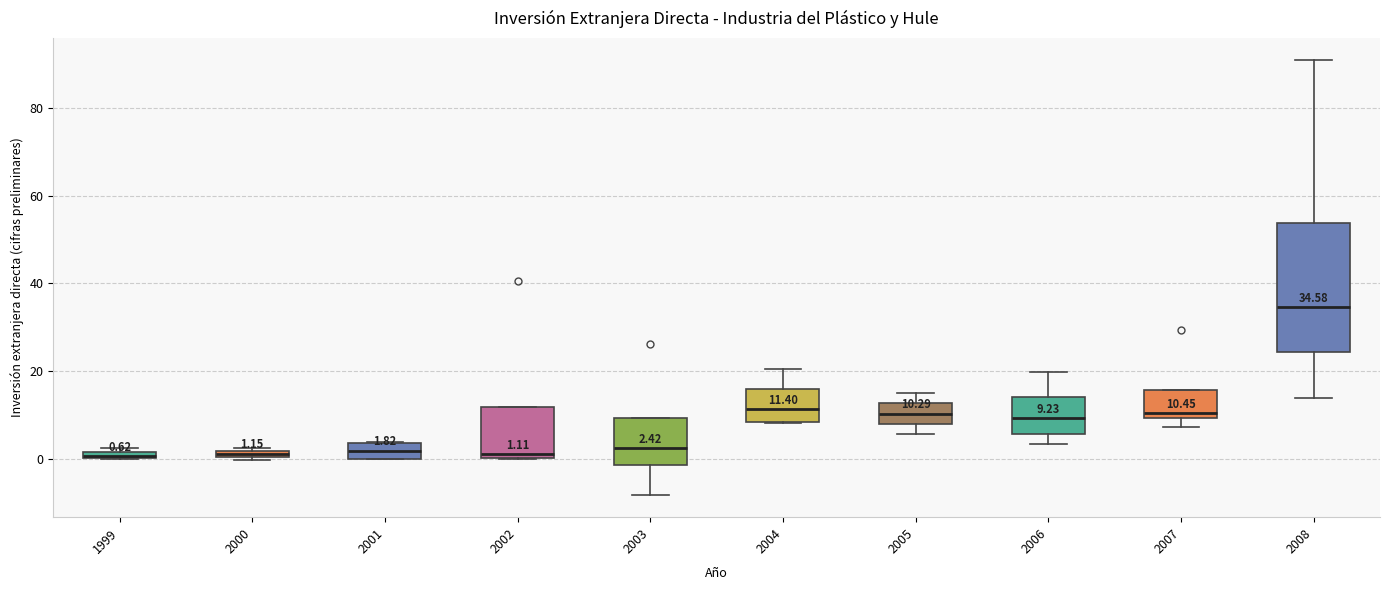

Comparing the boxes themselves (not the whiskers), which one is the tallest?

2008